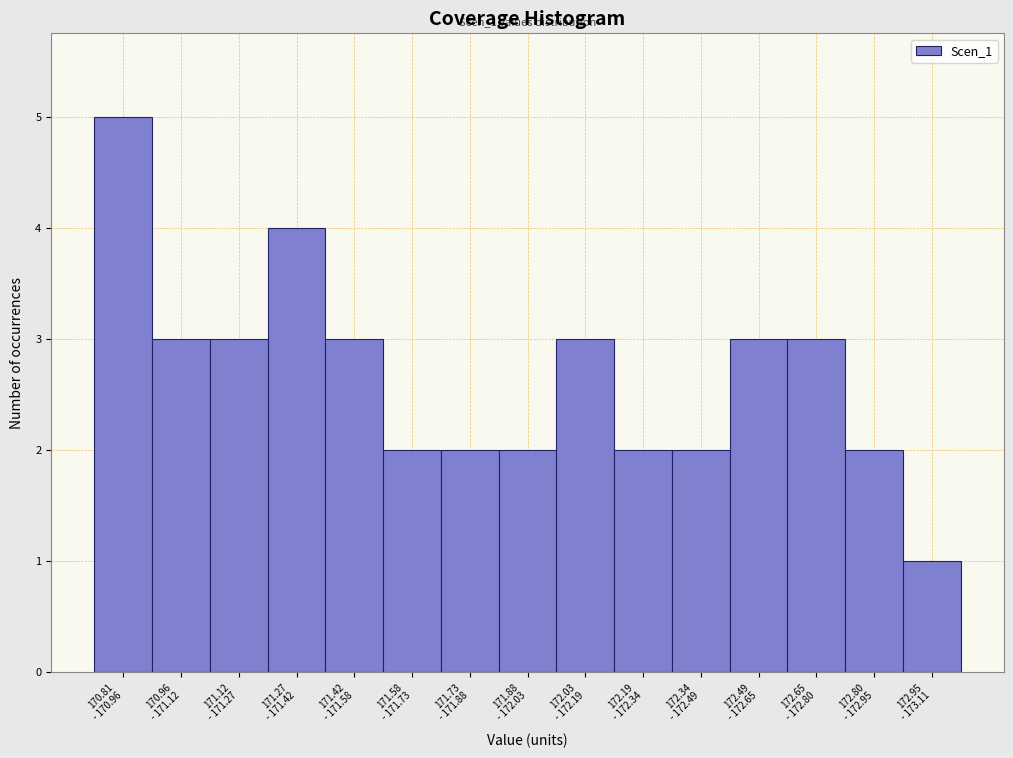

Reading left to right, what are all the values shown in this chart?

5	3	3	4	3	2	2	2	3	2	2	3	3	2	1